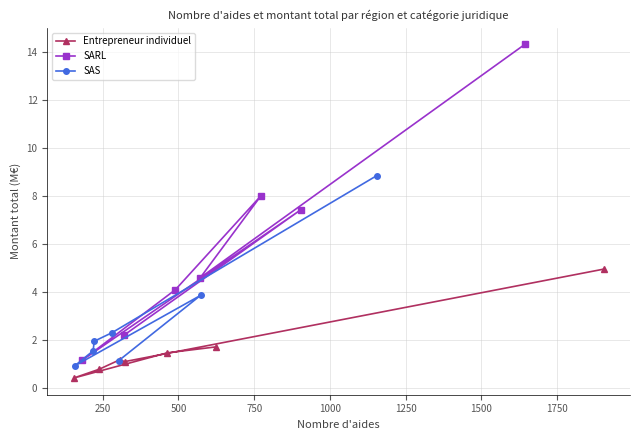

True or false: SARL and SAS cross at least once.

False